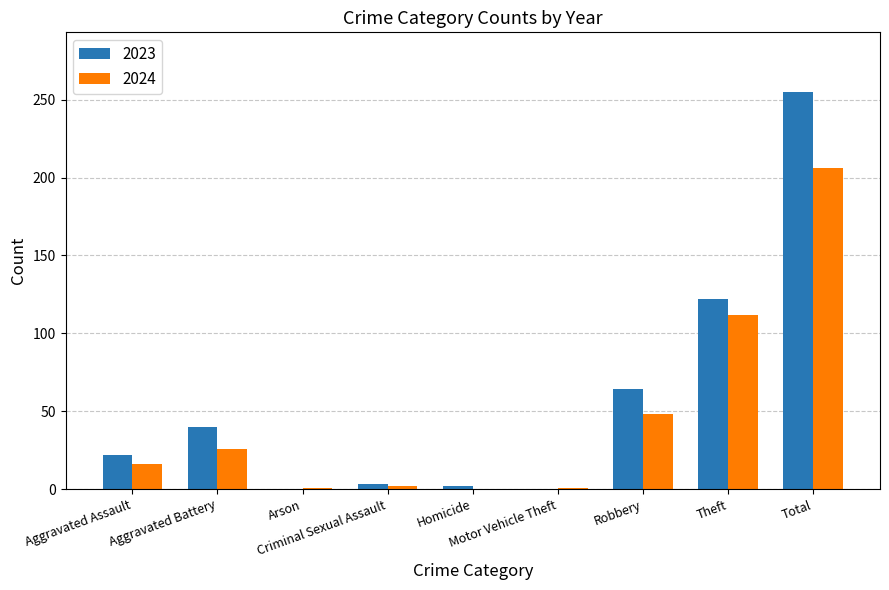

Where is 2024 nearest to the value 103?

Theft